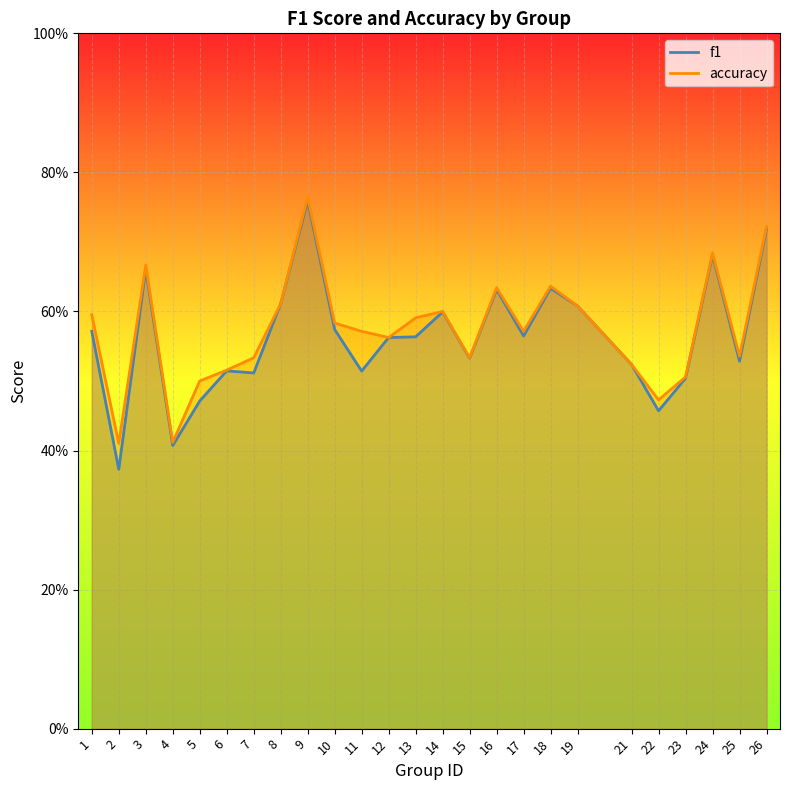

Rank the series by their average value, from highest to lowest.

accuracy, f1